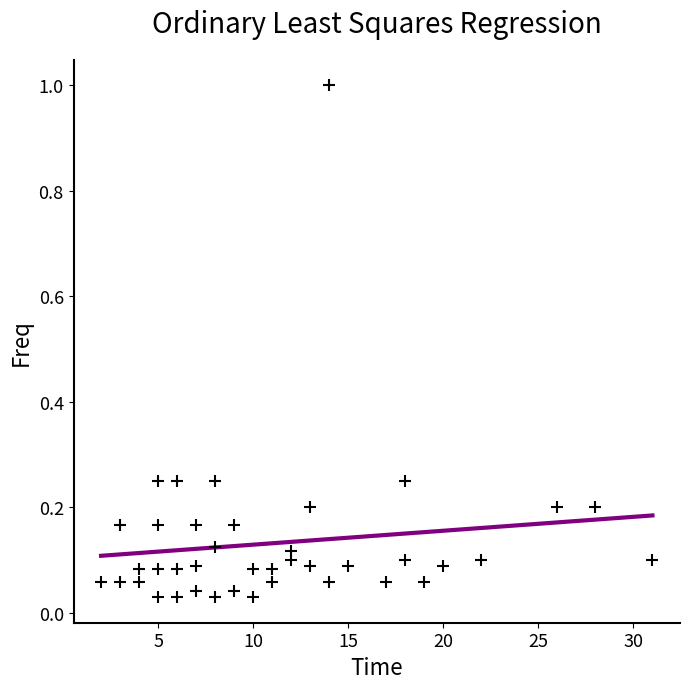

What is the range of X values (max minus min)?

29.0